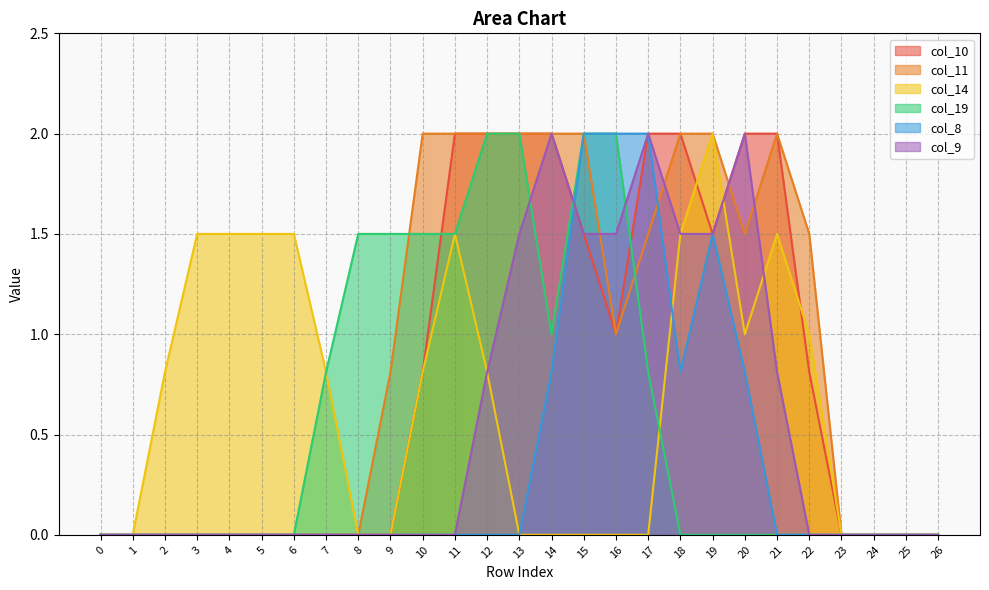

At which category does the chart reach its peak across all series?

11